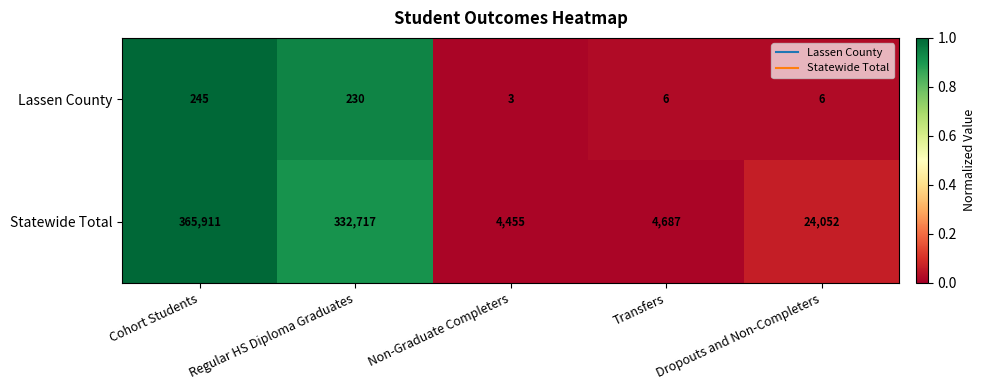

What is the sum of the Statewide Total values at Regular HS Diploma Graduates and Dropouts and Non-Completers?

356769